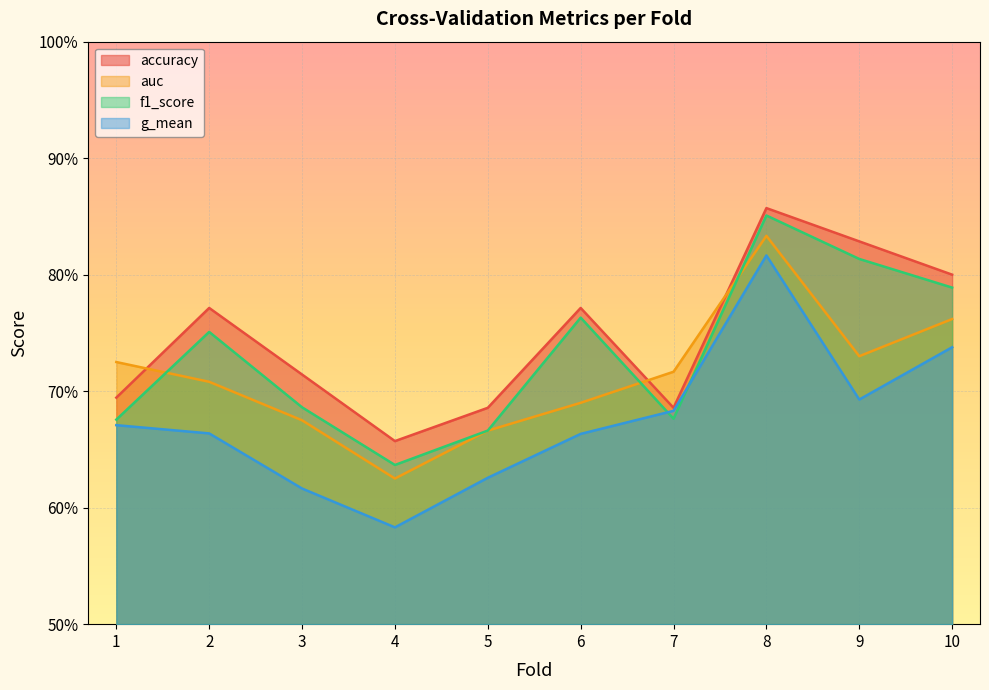

Which category has the highest value in the g_mean series?

8